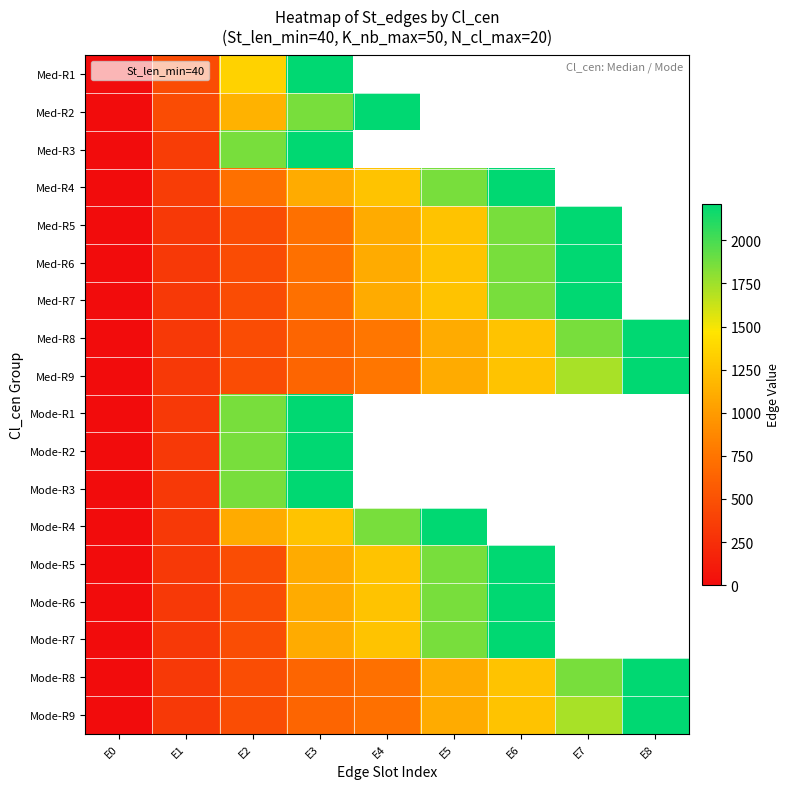

What is the spread (max minus min) of values at E1?

134.0